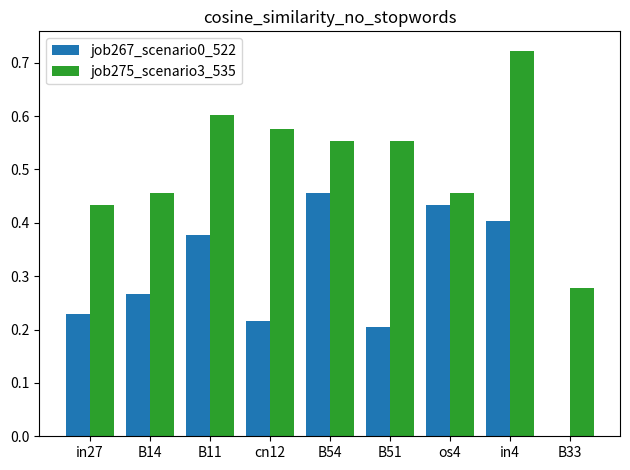

How many groups of bars are there?

9